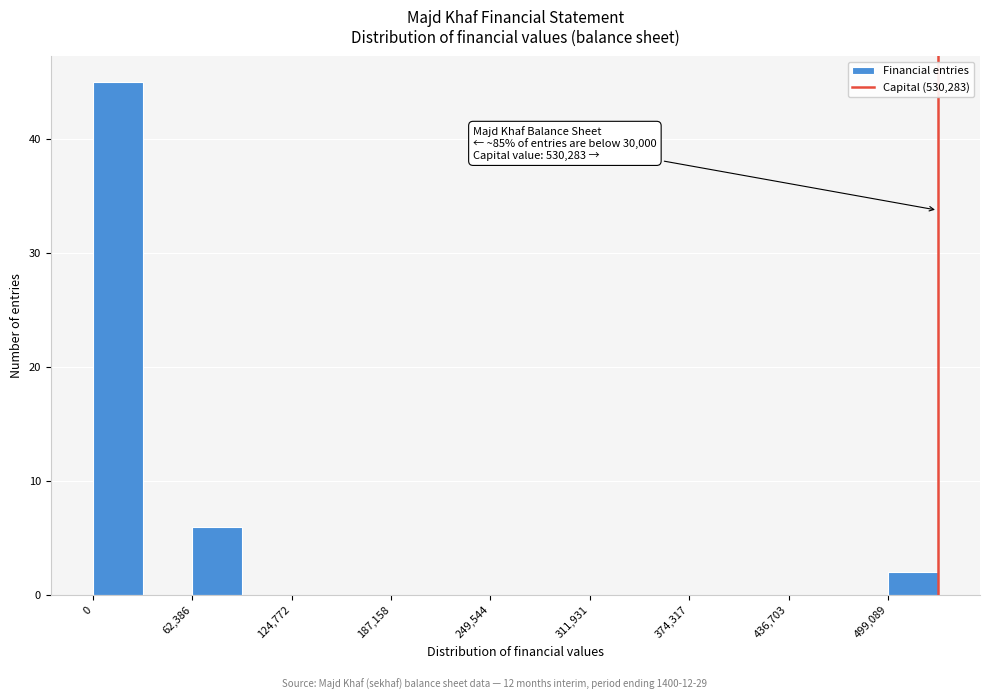

Read against the x-axis, roughly where is the centre of the tallest bar?

20000